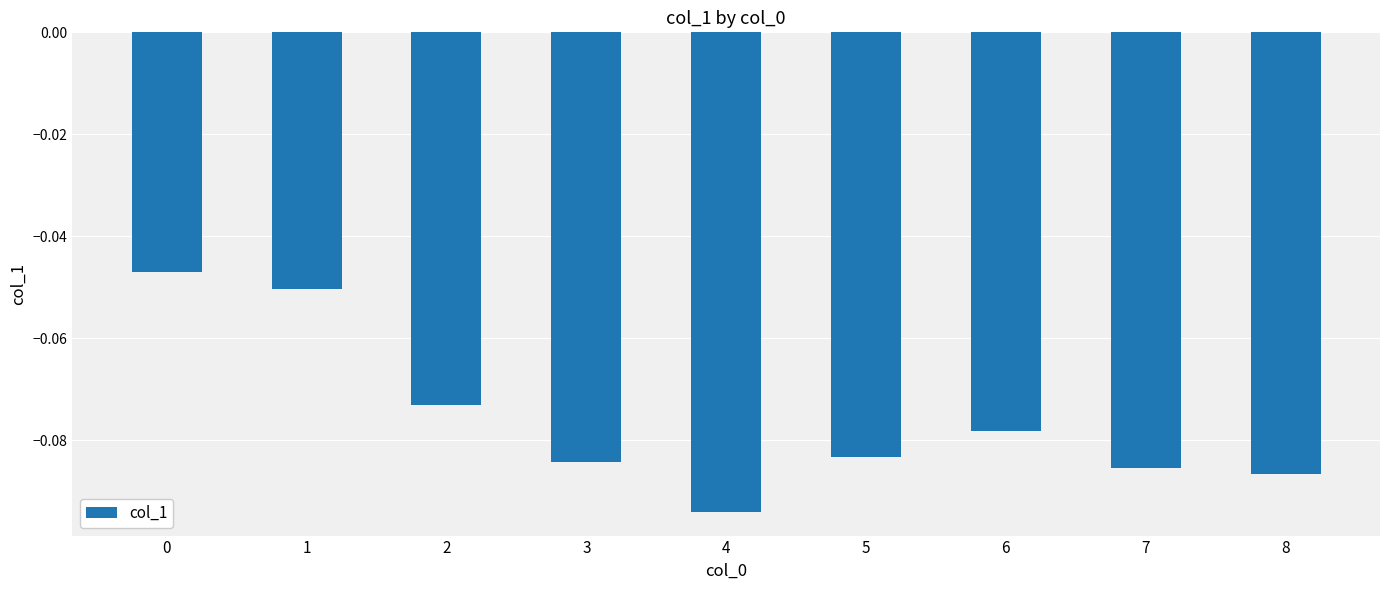

The value at 1 is -0.0. True or false?

False